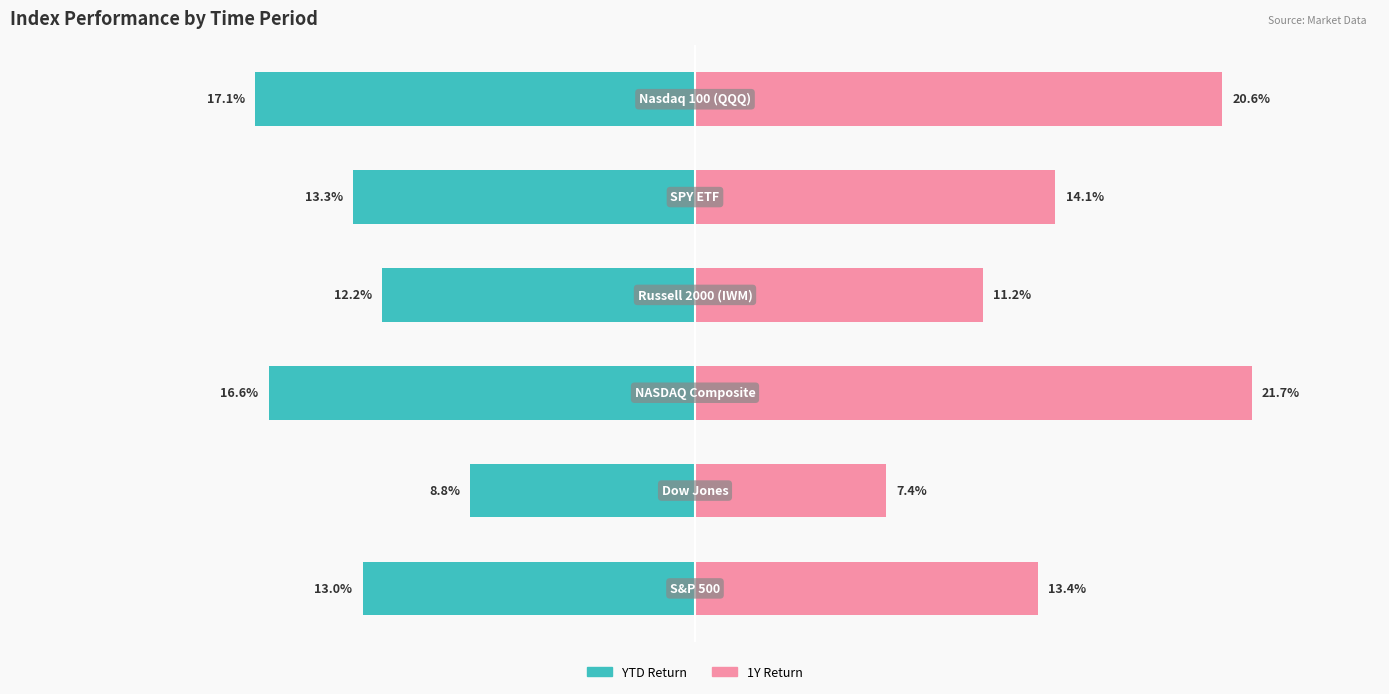

What position from the right is 10?

2